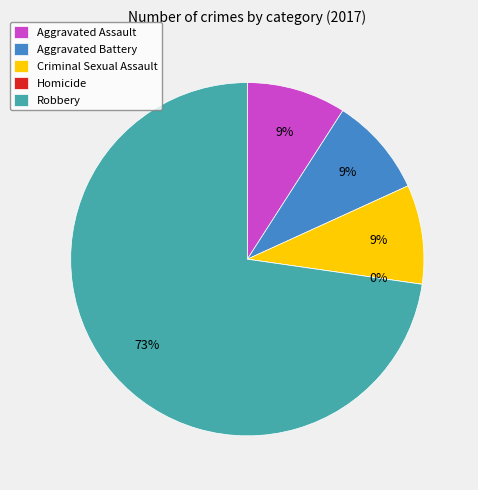

How many segments does this pie chart have?

5